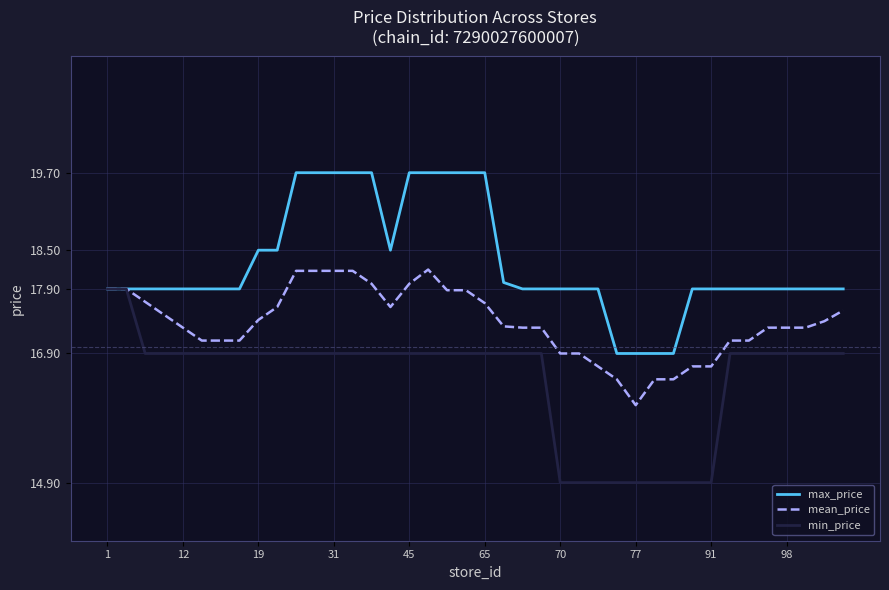

List the series in order of their overall mean, highest first.

max_price, mean_price, min_price